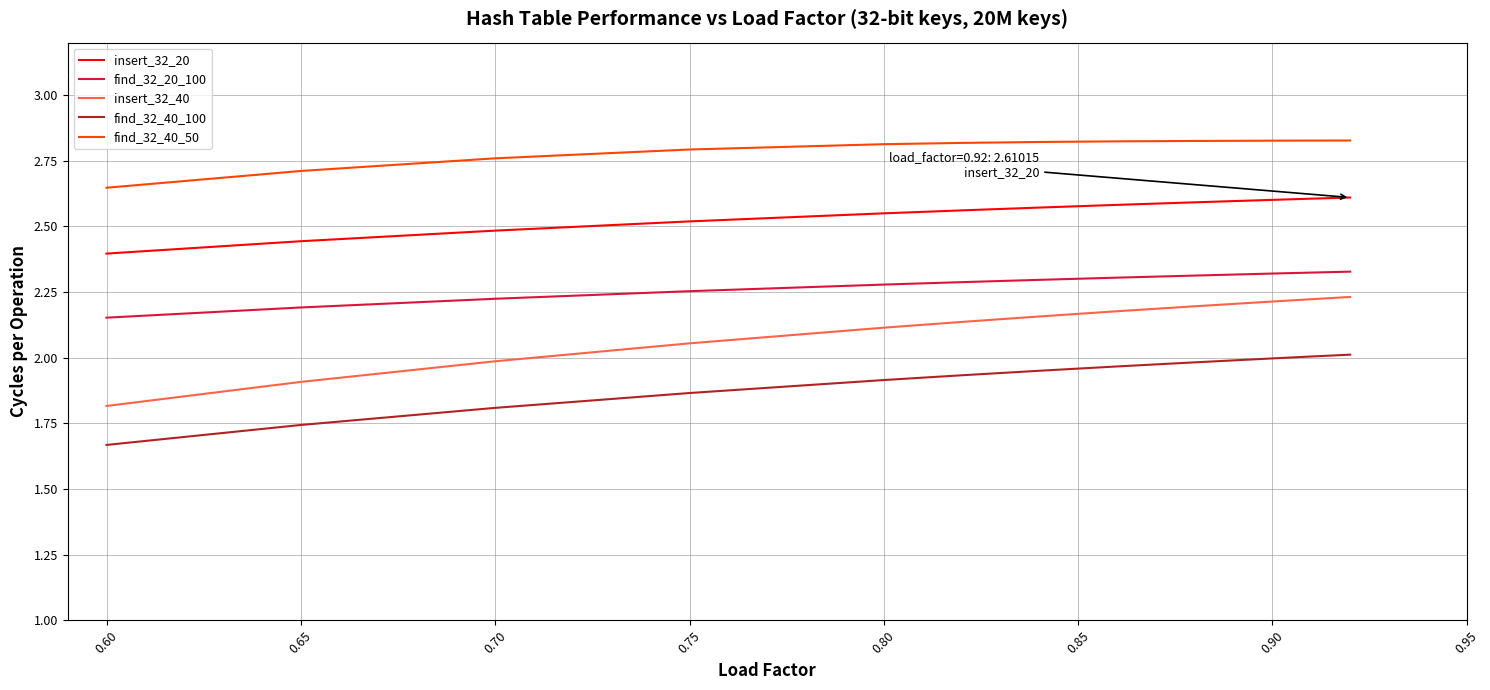

True or false: find_32_40_50 and insert_32_20 intersect in this chart.

False